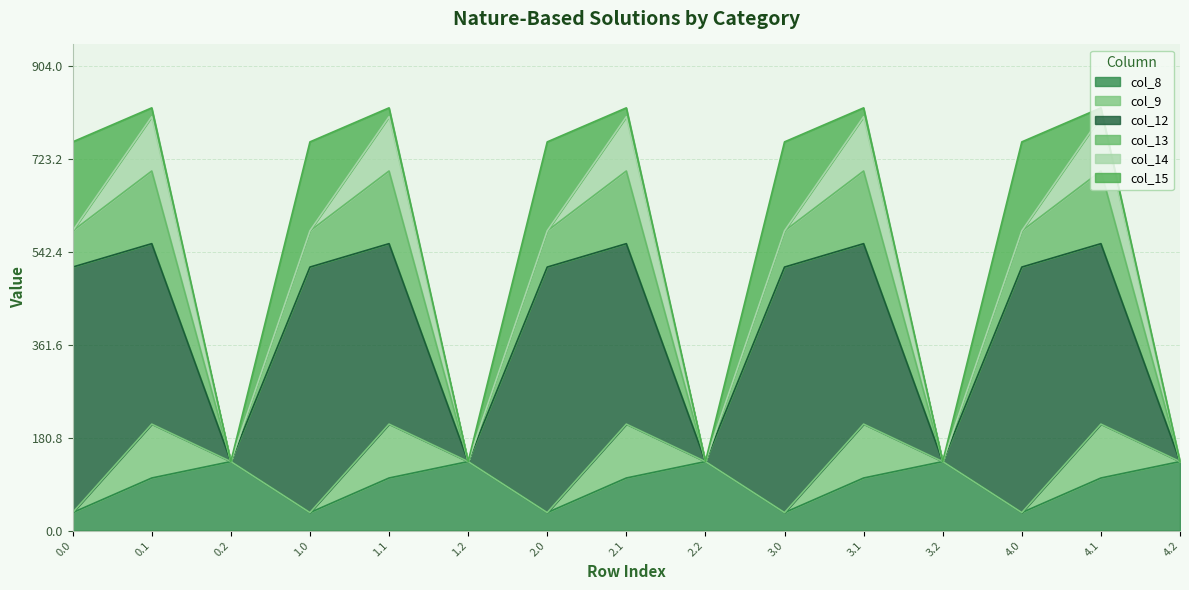

Which series has the largest total across all categories?

col_12